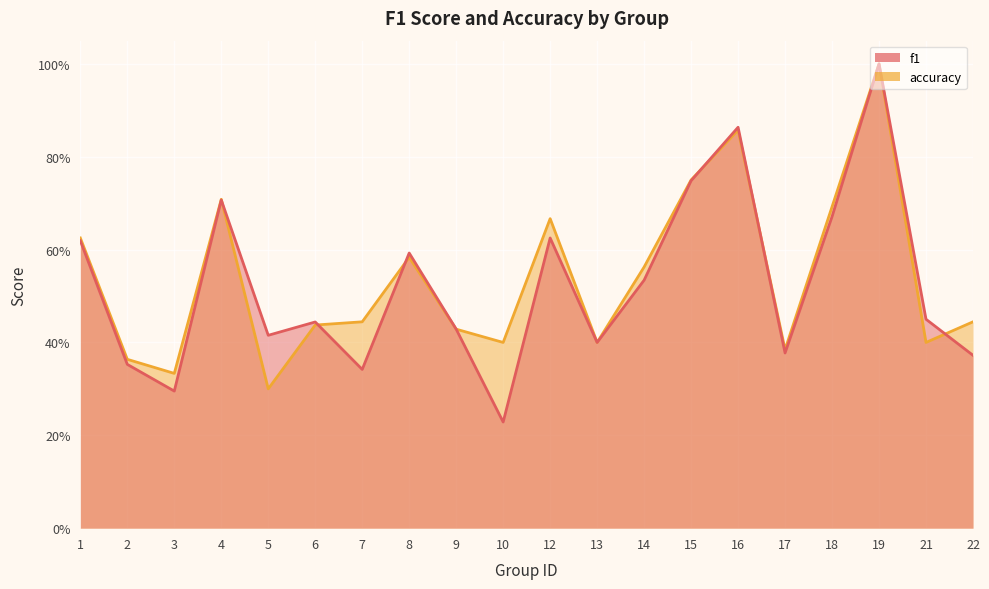

What is the difference between the maximum and minimum values in the f1 series?

0.8